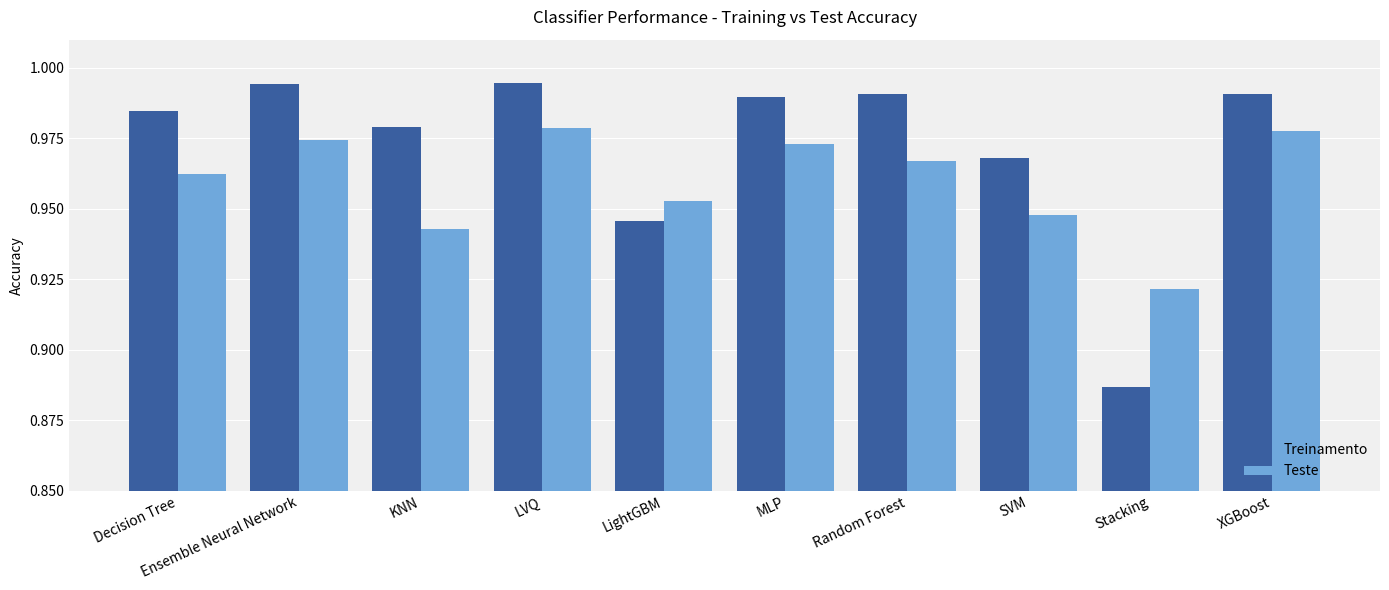

What is the sum of the Treinamento values at XGBoost and LightGBM?

1.9